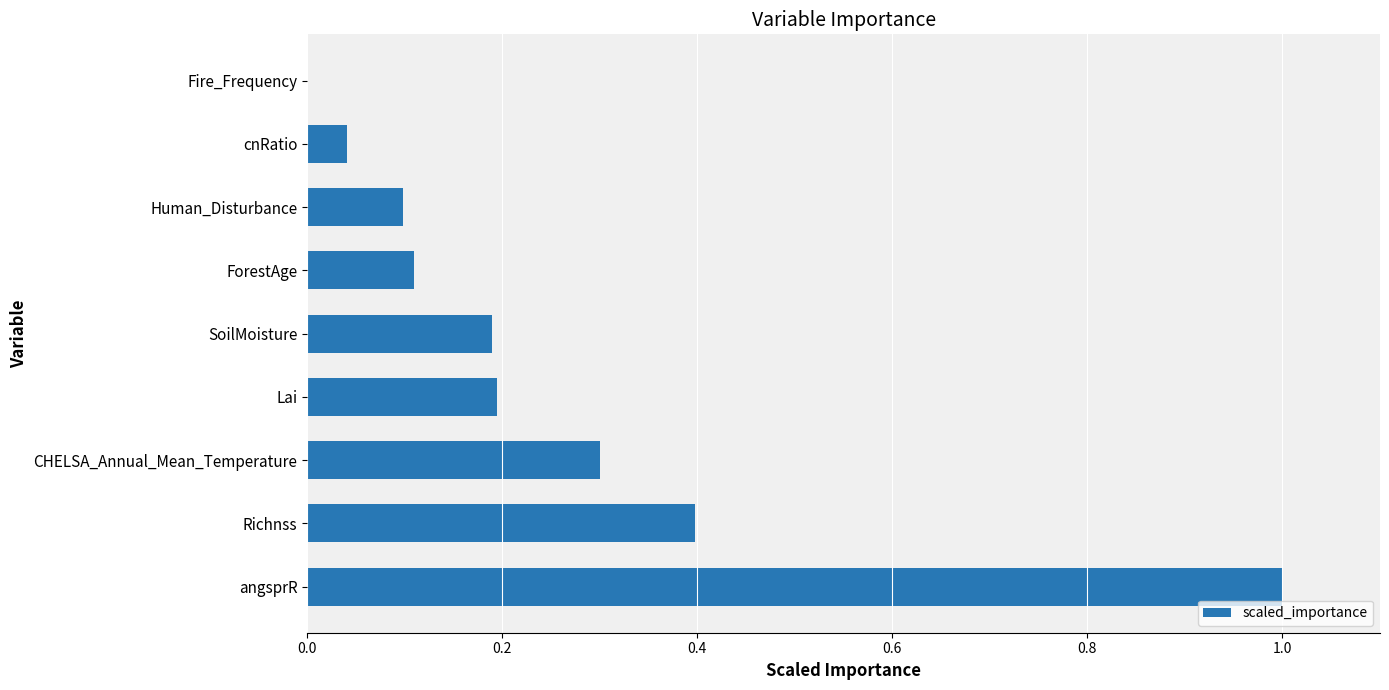

Does the chart contain stacked bars?

No